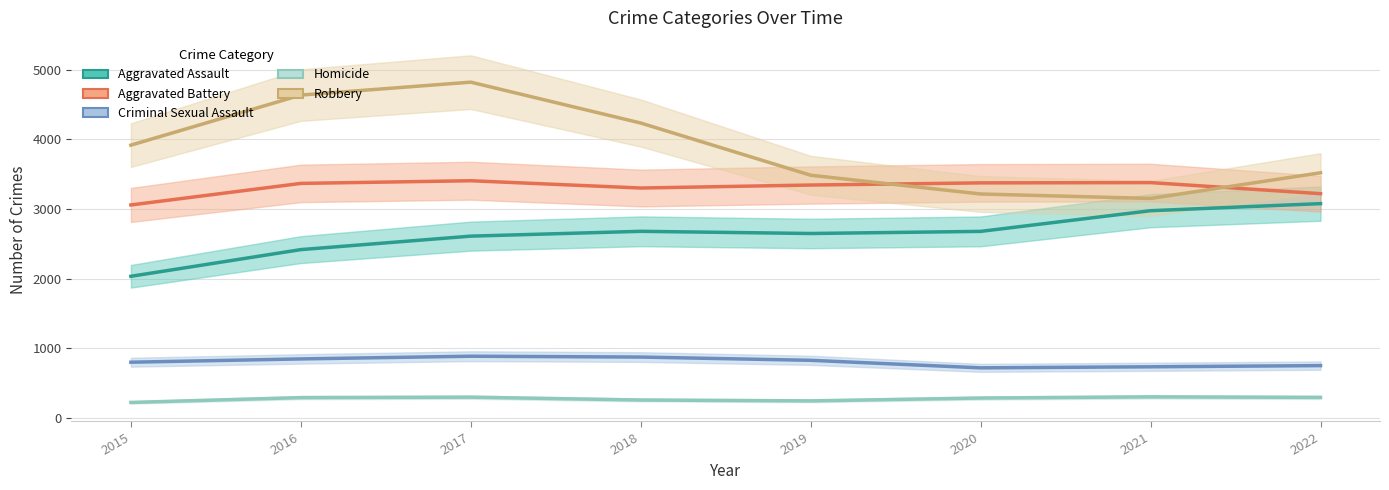

What is the minimum value shown in the chart?

220.1